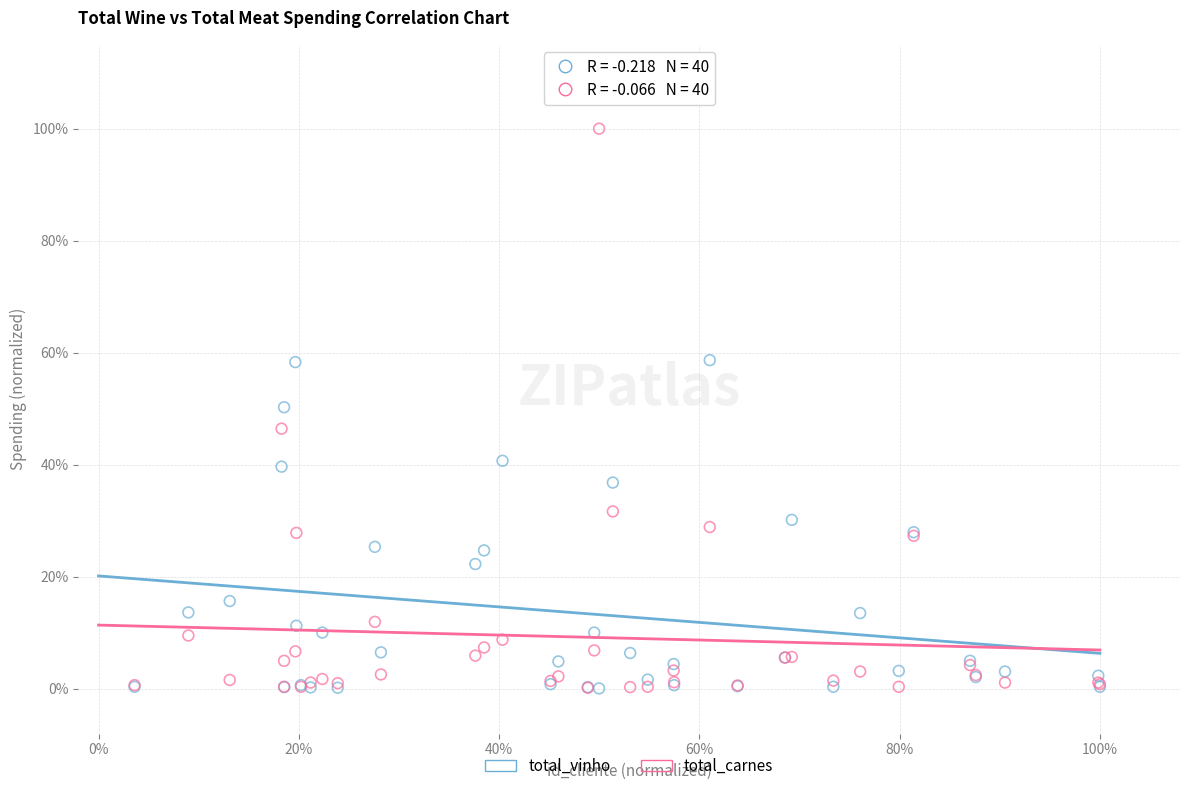

What are all the series names shown in the legend?

total_vinho, total_carnes